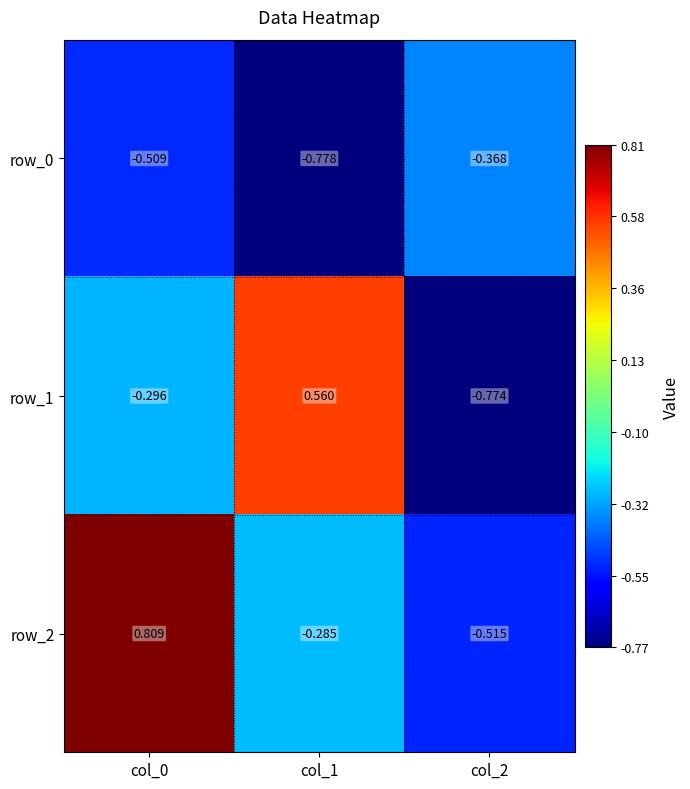

The value of row_1 at col_1 is 0.9. True or false?

False